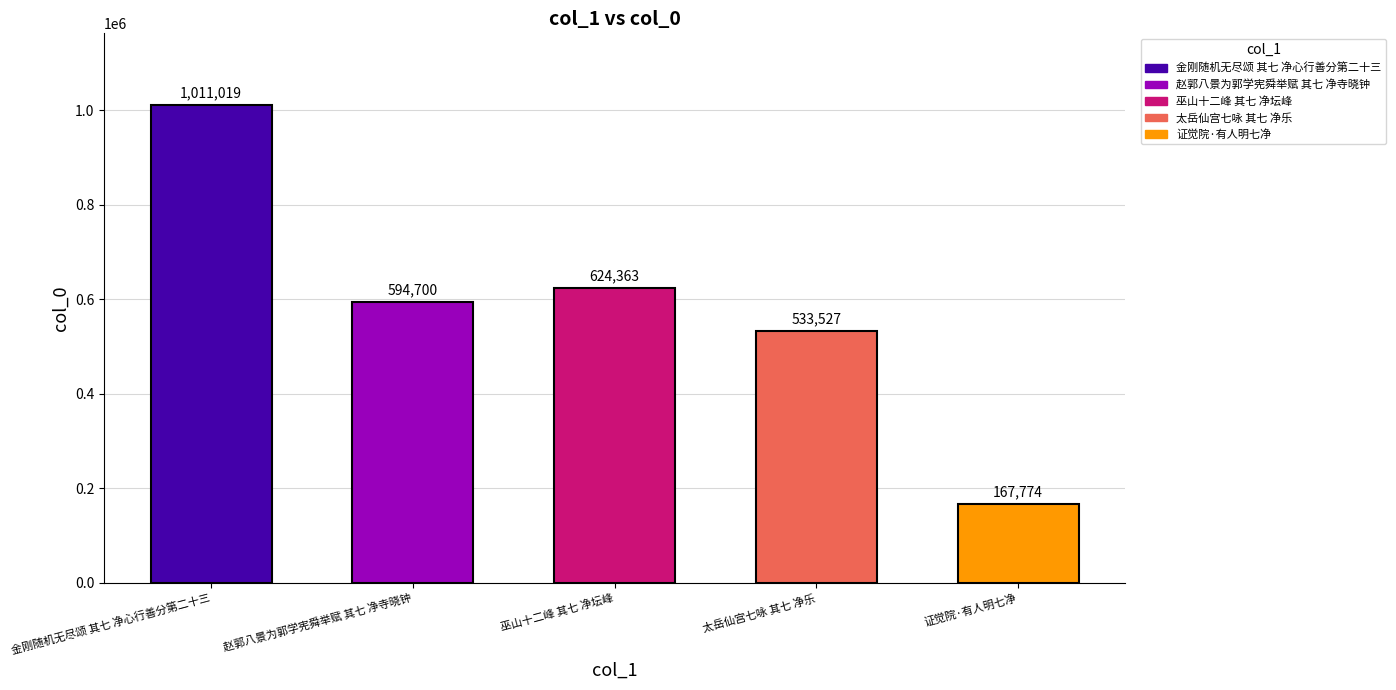

True or false: the data shows 1011019 at 金刚随机无尽颂 其七 净心行善分第二十三.

True